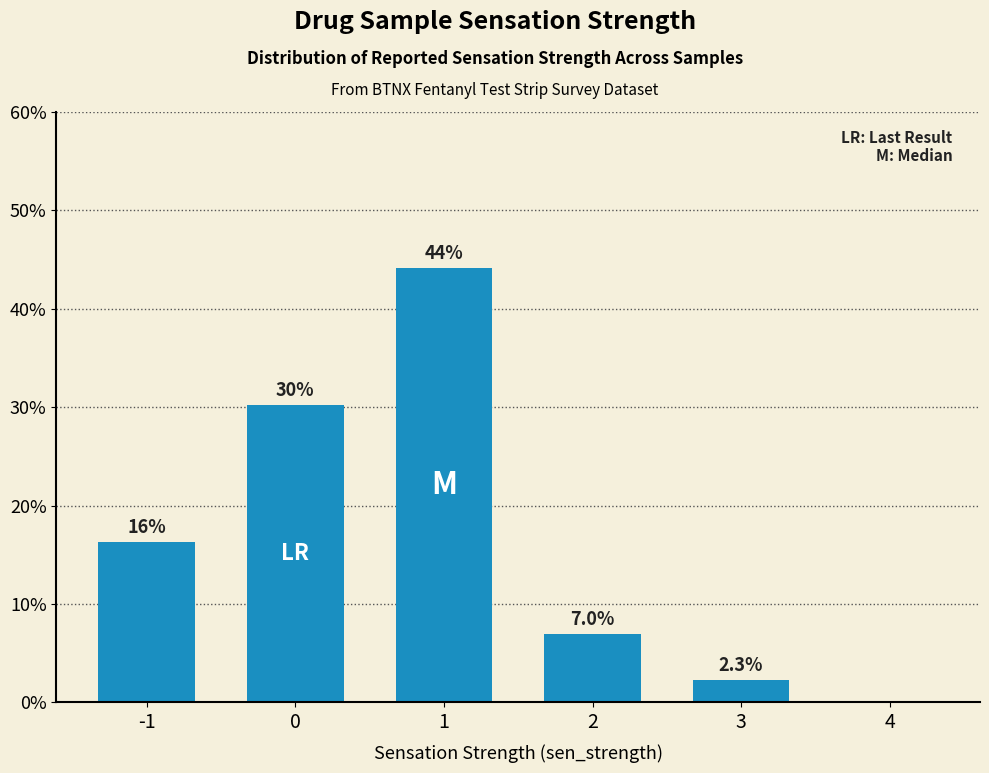

Is it true that the value at 1 is 44.2?

True